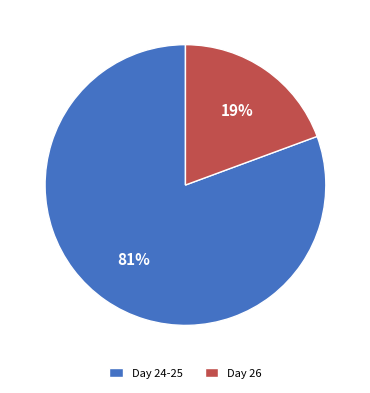

Do Day 26 and Day 24-25 together represent more than half of the pie?

Yes